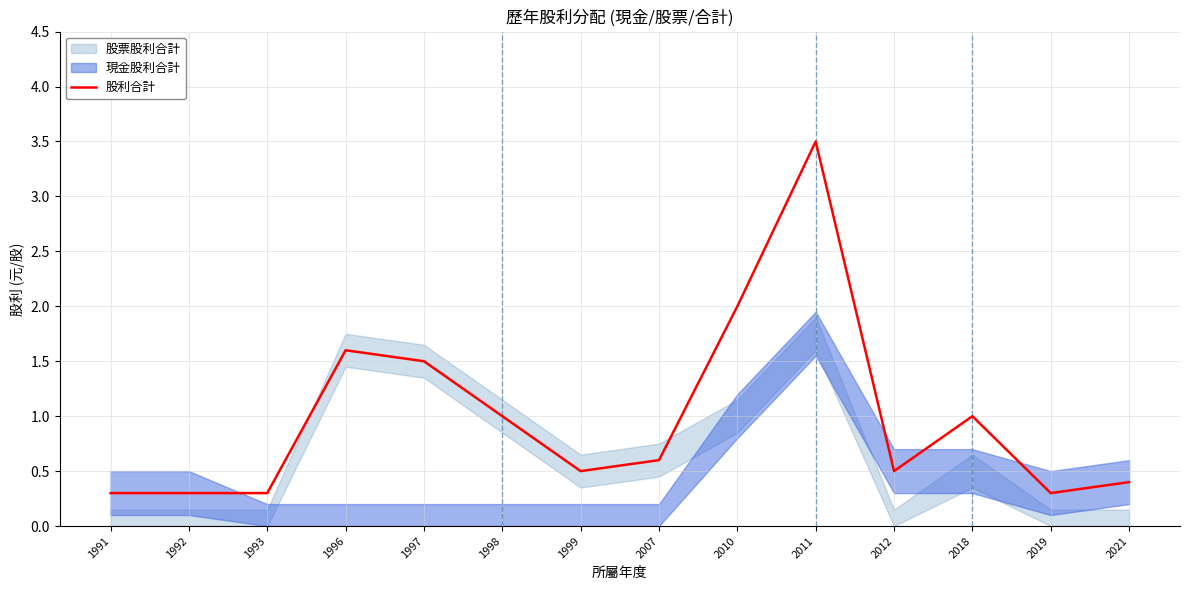

What is the minimum value shown in the chart?

0.3